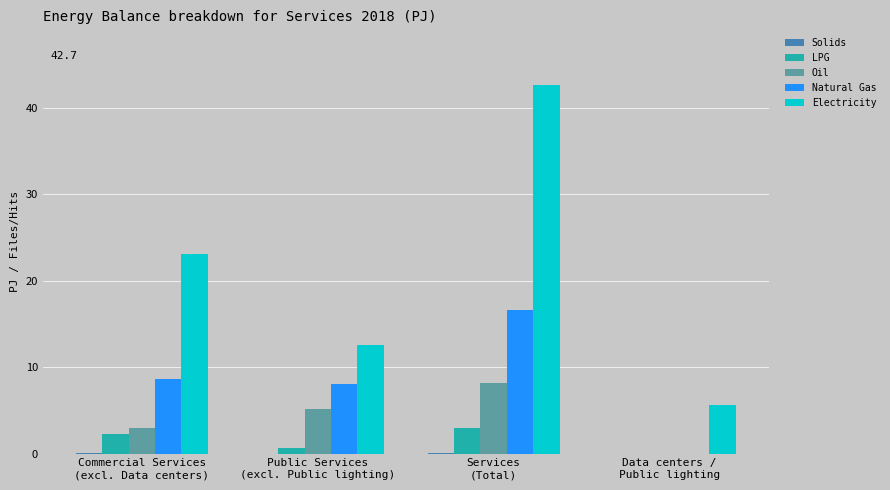

How many categories are shown in the chart?

4